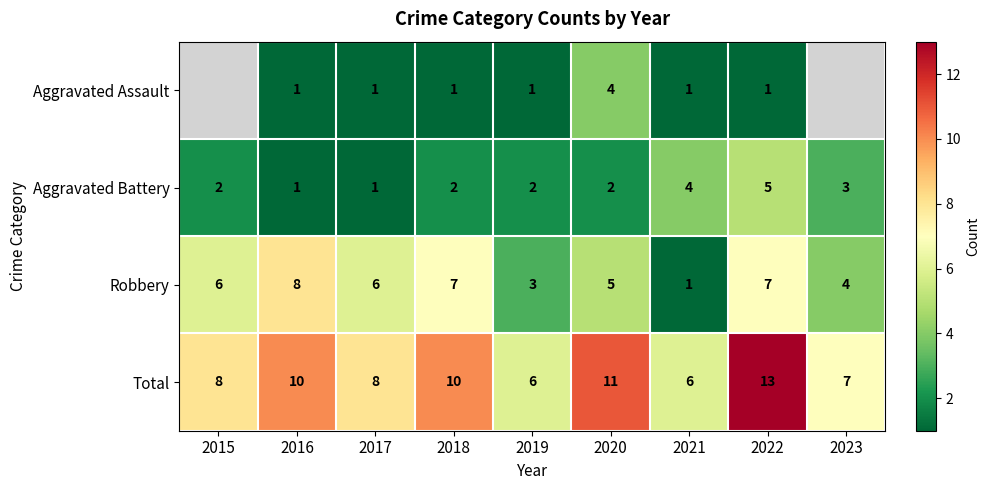

What is the minimum value shown in the chart?

1.0